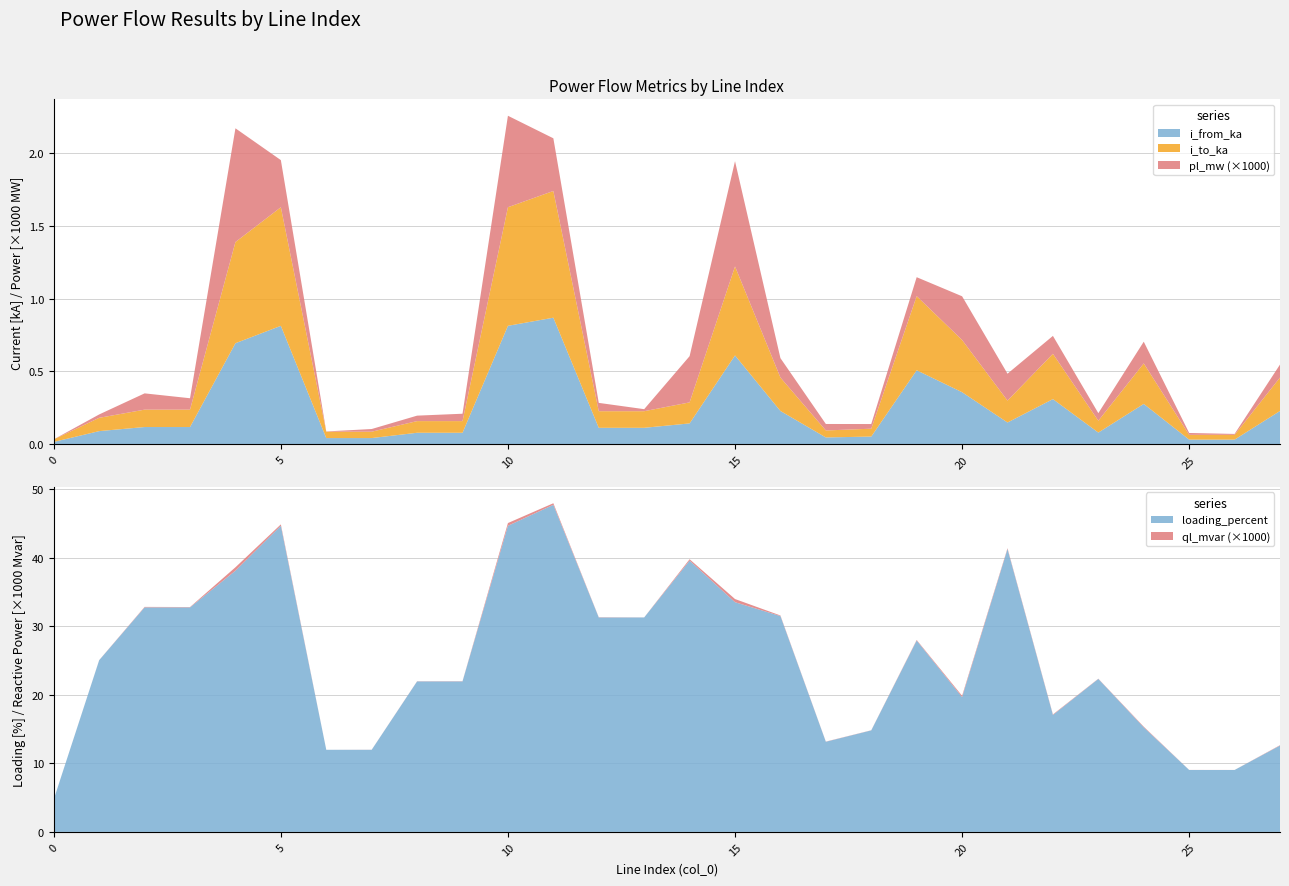

Reading left to right, transcribe all the data shown in this chart.

pl_mw: 0=0.0	1=0.0	2=0.0	3=0.0	4=0.0	5=0.0	6=0.0	7=0.0	8=0.0	9=0.0	10=0.0	11=0.0	12=0.0	13=0.0	14=0.0	15=0.0	16=0.0	17=0.0	18=0.0	19=0.0	20=0.0	21=0.0	22=0.0	23=0.0	24=0.0	25=0.0	26=0.0	27=0.0
ql_mvar: 0=0.0	1=0.0	2=0.0	3=0.0	4=0.0	5=0.0	6=0.0	7=0.0	8=0.0	9=0.0	10=0.0	11=0.0	12=0.0	13=0.0	14=0.0	15=0.0	16=0.0	17=0.0	18=0.0	19=0.0	20=0.0	21=0.0	22=0.0	23=0.0	24=0.0	25=0.0	26=0.0	27=0.0
i_from_ka: 0=0.0	1=0.1	2=0.1	3=0.1	4=0.7	5=0.8	6=0.0	7=0.0	8=0.1	9=0.1	10=0.8	11=0.9	12=0.1	13=0.1	14=0.1	15=0.6	16=0.2	17=0.0	18=0.1	19=0.5	20=0.4	21=0.2	22=0.3	23=0.1	24=0.3	25=0.0	26=0.0	27=0.2
i_to_ka: 0=0.0	1=0.1	2=0.1	3=0.1	4=0.7	5=0.8	6=0.0	7=0.0	8=0.1	9=0.1	10=0.8	11=0.9	12=0.1	13=0.1	14=0.1	15=0.6	16=0.2	17=0.0	18=0.1	19=0.5	20=0.4	21=0.2	22=0.3	23=0.1	24=0.3	25=0.0	26=0.0	27=0.2
loading_percent: 0=4.8	1=25.1	2=32.8	3=32.8	4=38.1	5=44.7	6=12.0	7=12.0	8=22.0	9=22.0	10=44.7	11=47.7	12=31.3	13=31.3	14=39.6	15=33.5	16=31.5	17=13.1	18=14.8	19=27.9	20=19.7	21=41.3	22=17.1	23=22.3	24=15.3	25=9.0	26=9.0	27=12.6